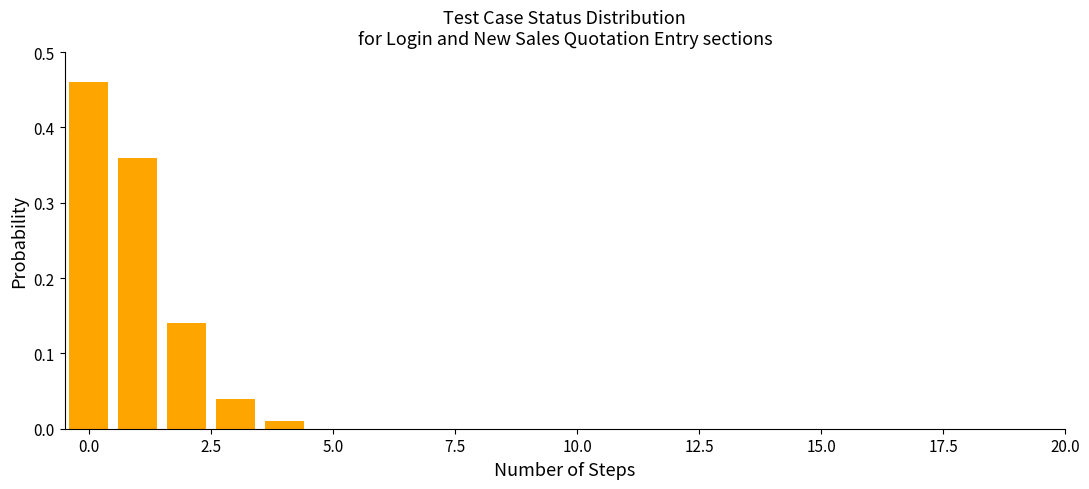

What is the sum of all values?

1.0